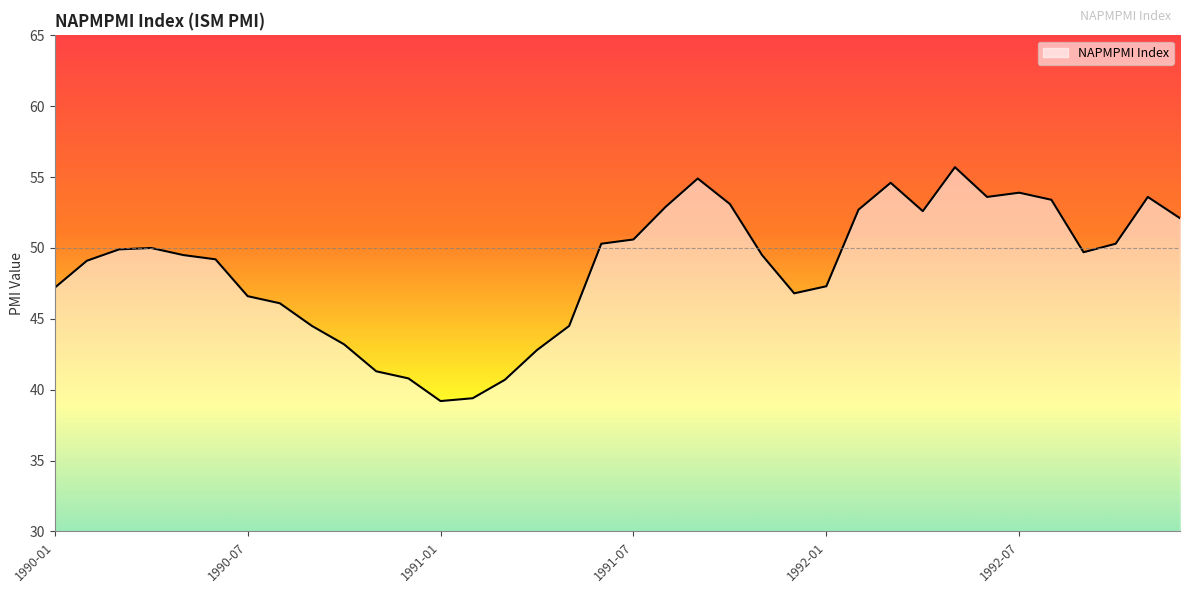

What is the smallest value displayed?

39.2